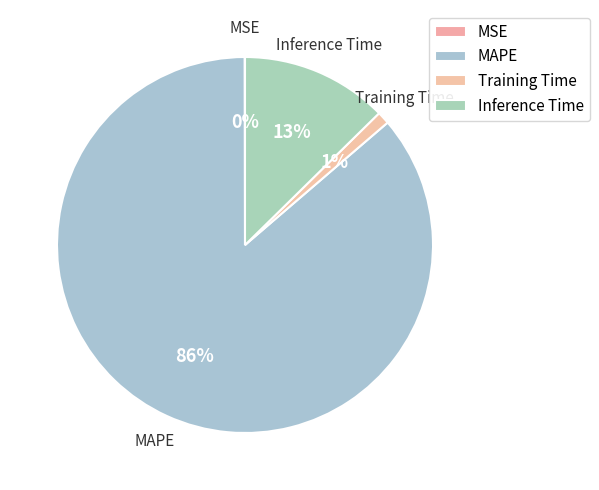

Do MAPE and Inference Time together represent more than half of the pie?

Yes